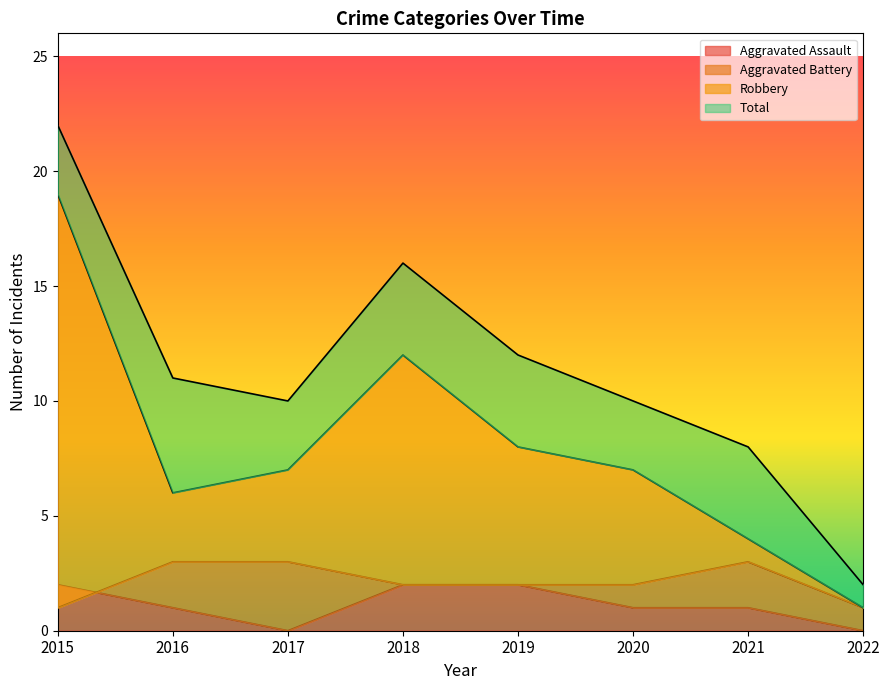

Which category has the lowest value across all series?

2017